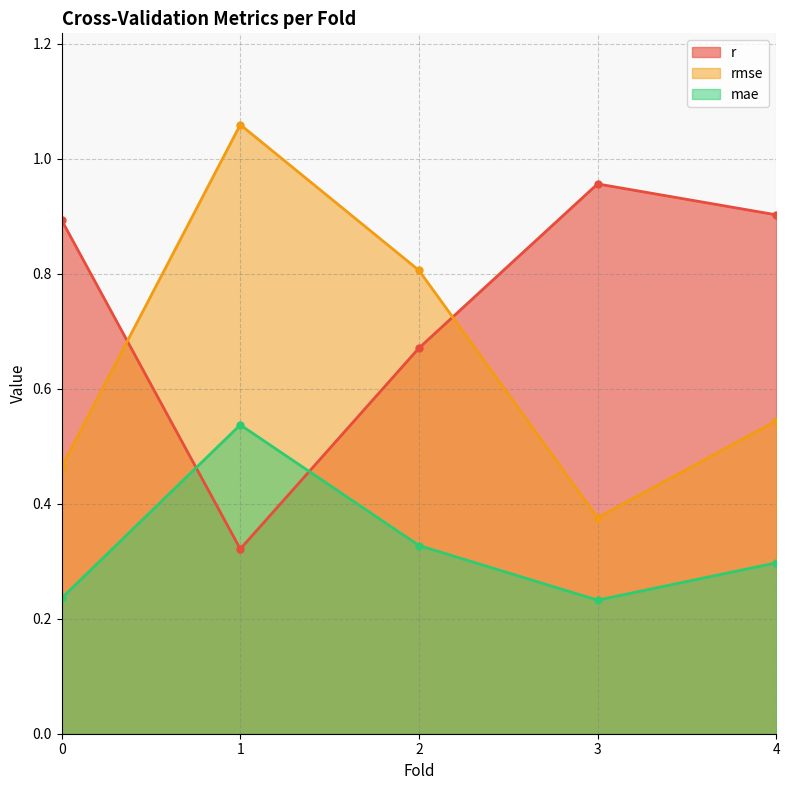

How many interior local valleys does the r series have?

1